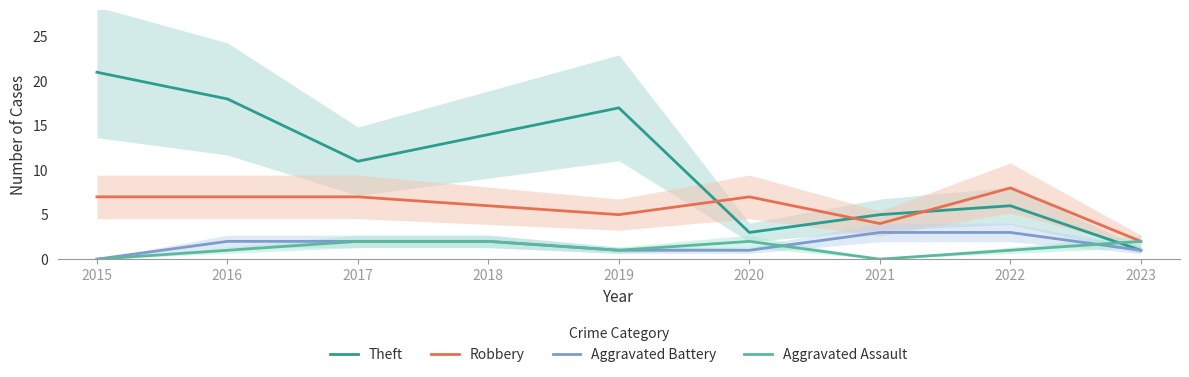

What is the difference between the maximum and minimum values in the Robbery series?

6